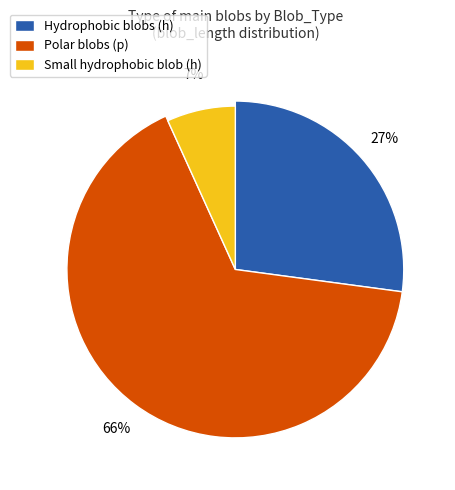

What is the change in value from h (blob_length=9) to p (blob_length=11)?

+2